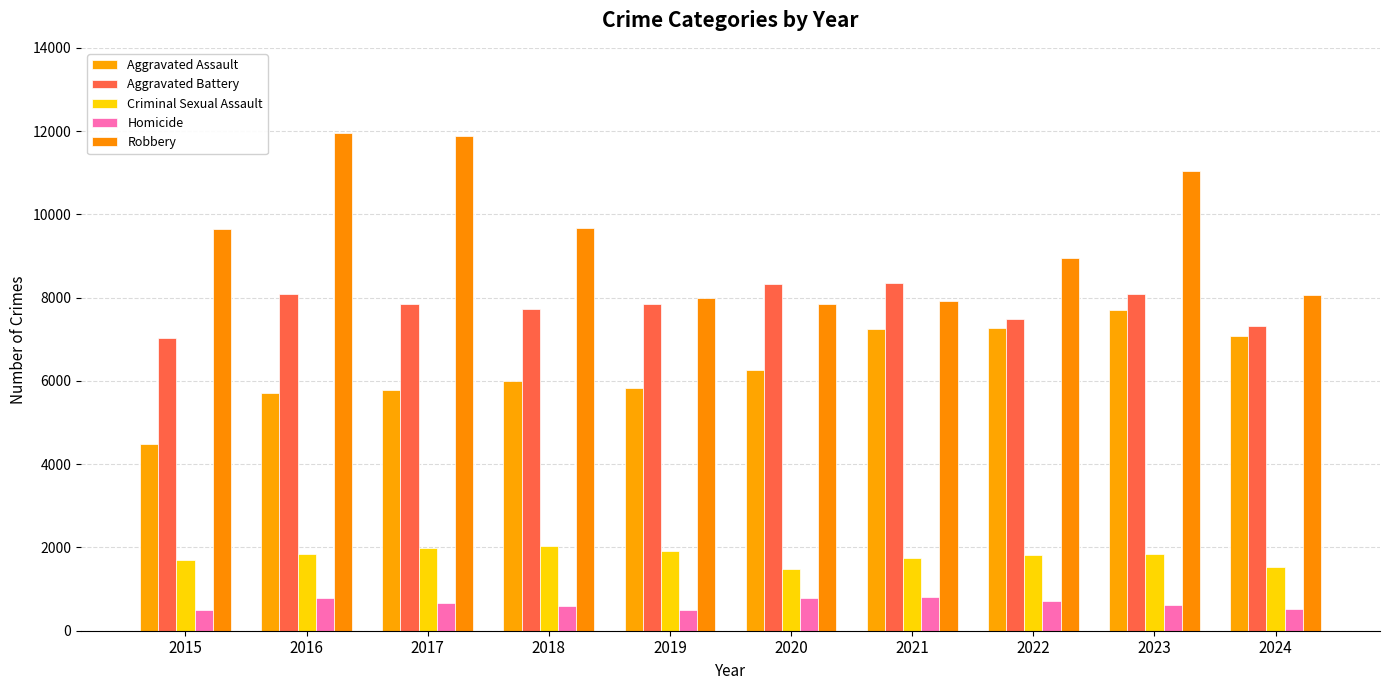

At which label is Homicide closest to 650?

2017